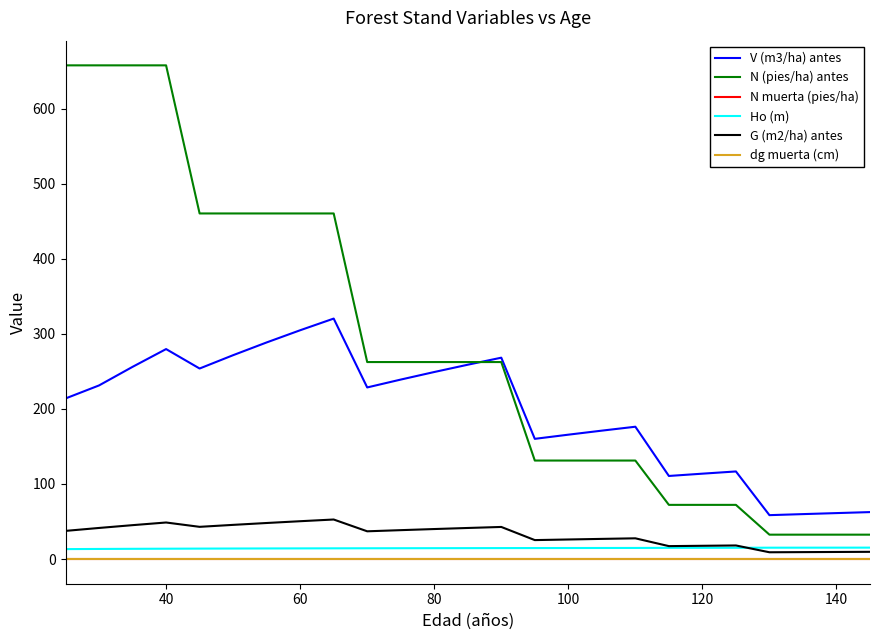

Does the chart display data point markers on the line(s)?

No